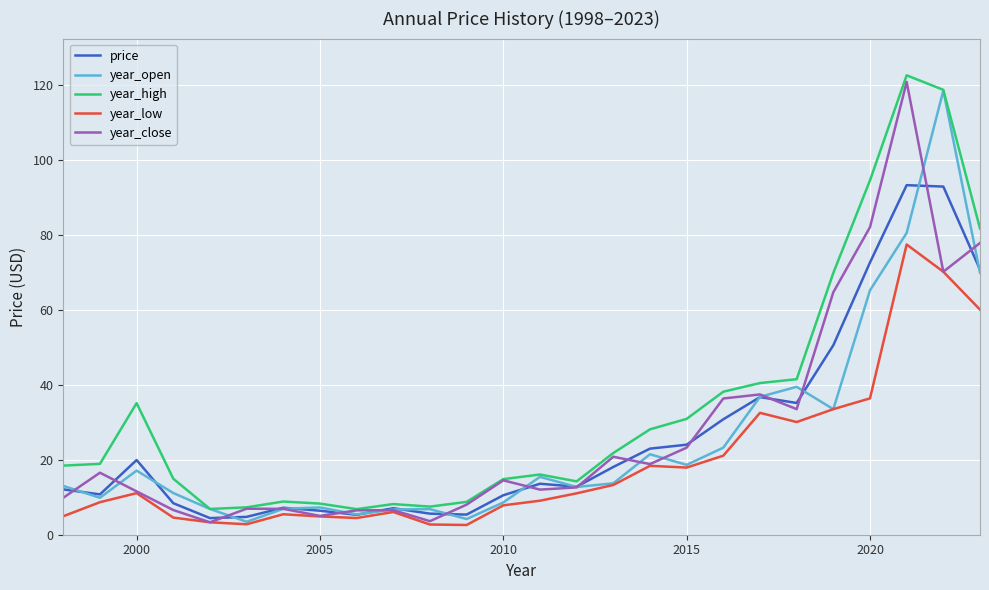

Count the number of categories in the chart.

26